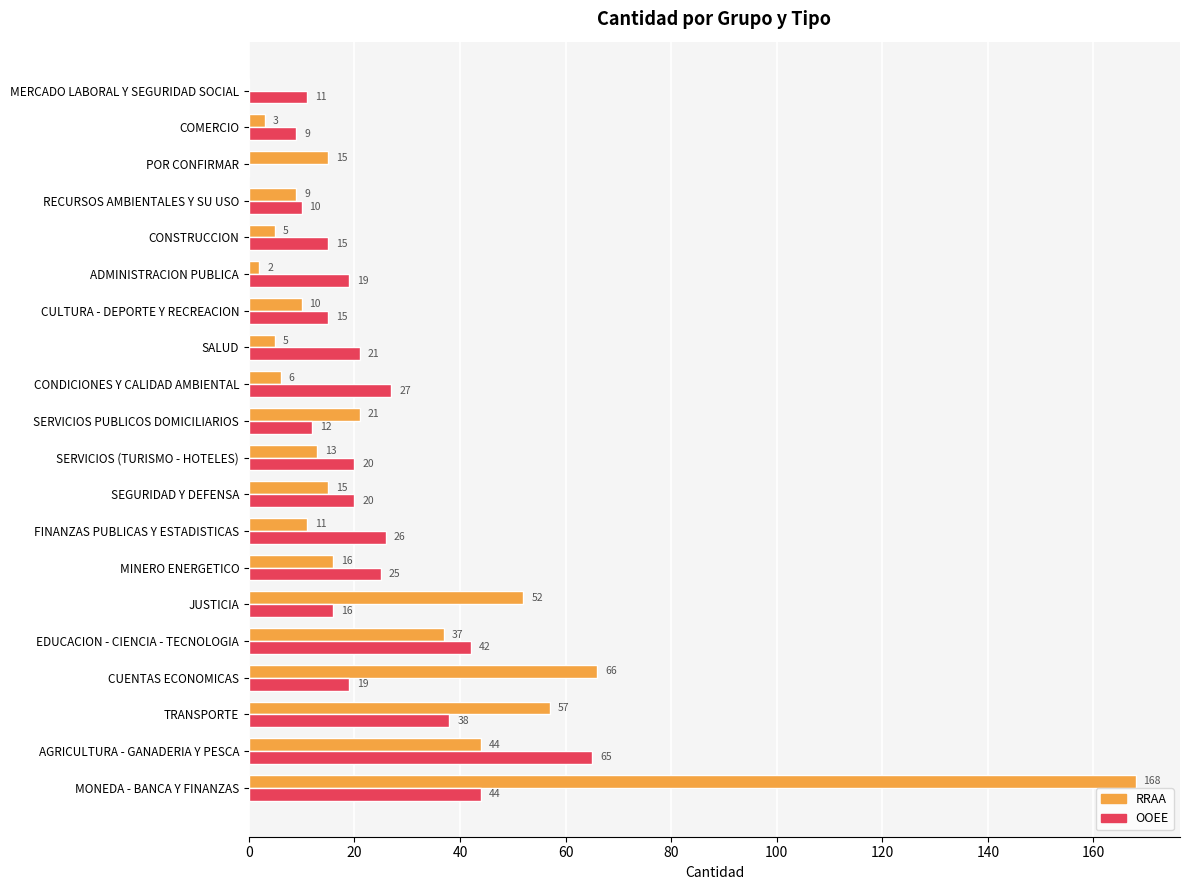

At which category is the sum across all series the highest?

MONEDA - BANCA Y FINANZAS